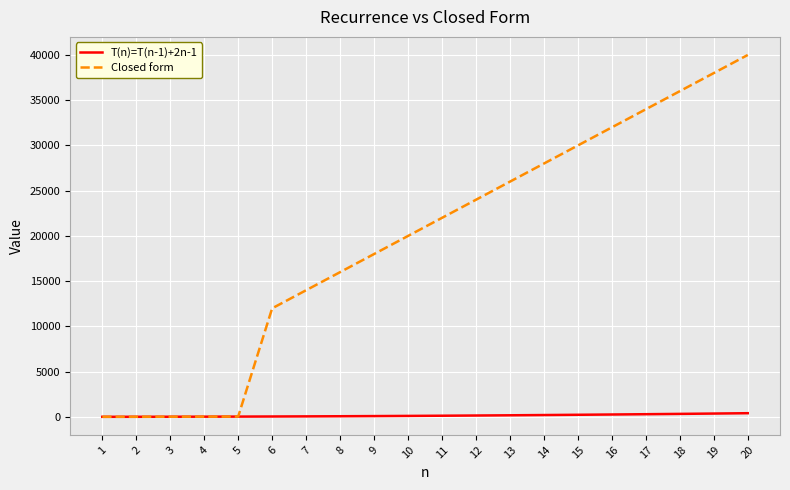

Which series has the largest total across all categories?

Closed form